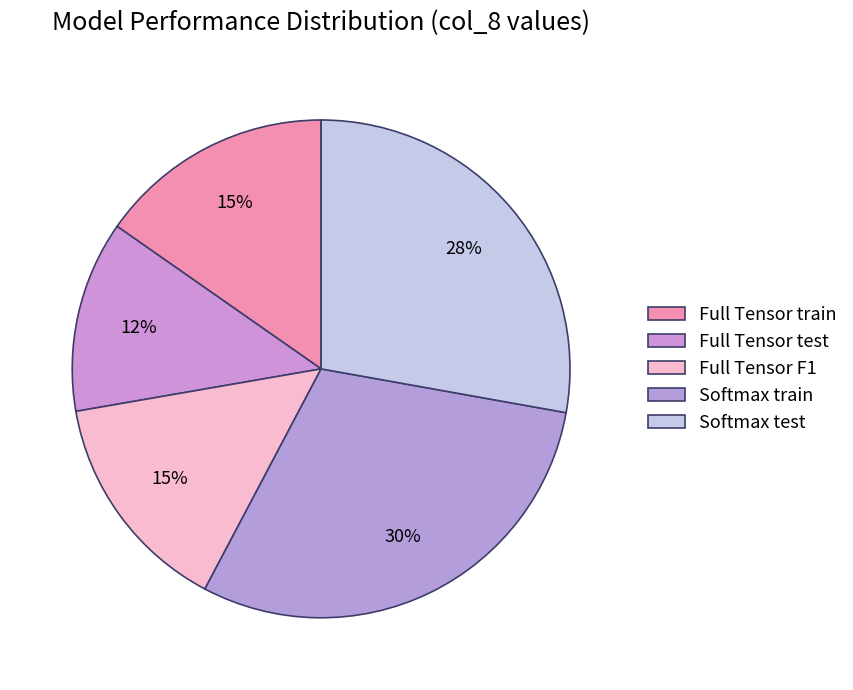

To the nearest percent, what percentage of the pie is Full Tensor F1?

15%